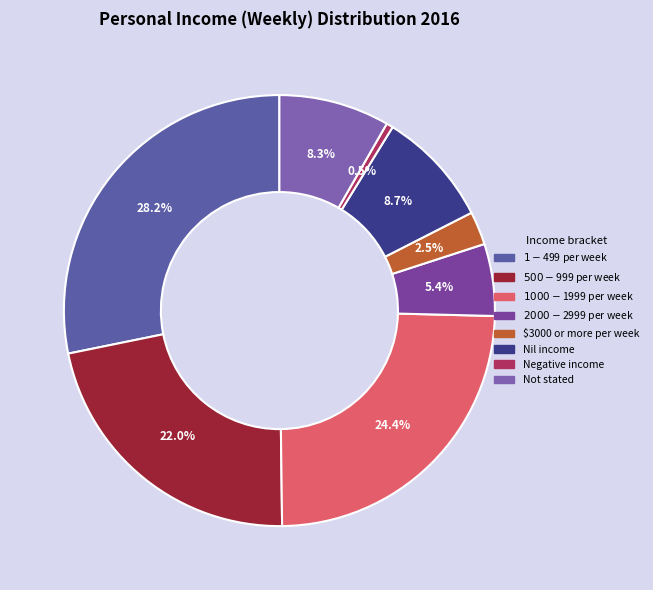

Combined, do Negative income and Nil income account for over 50%?

No